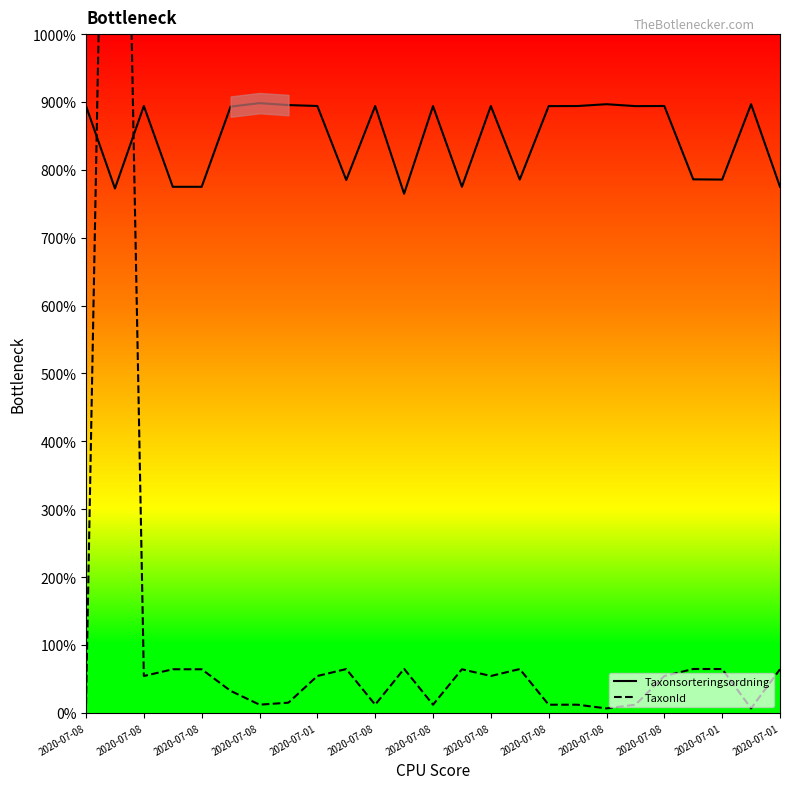

True or false: TaxonId and Taxonsorteringsordning cross at least once.

True